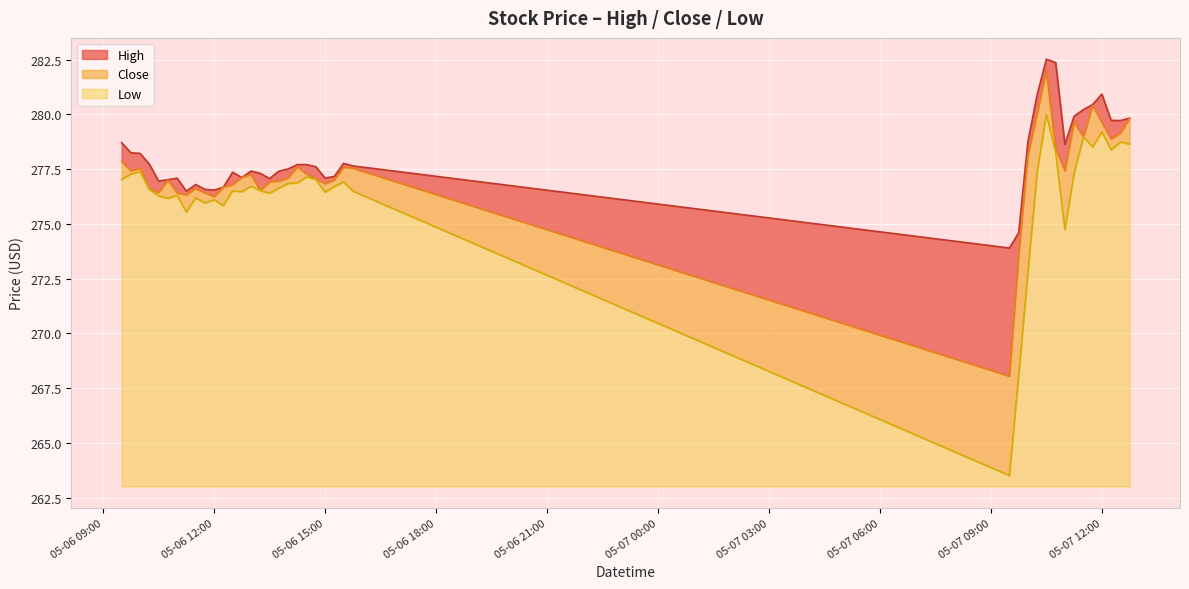

In Low, how many points are lower than both neighbors (excluding endpoints)?

11